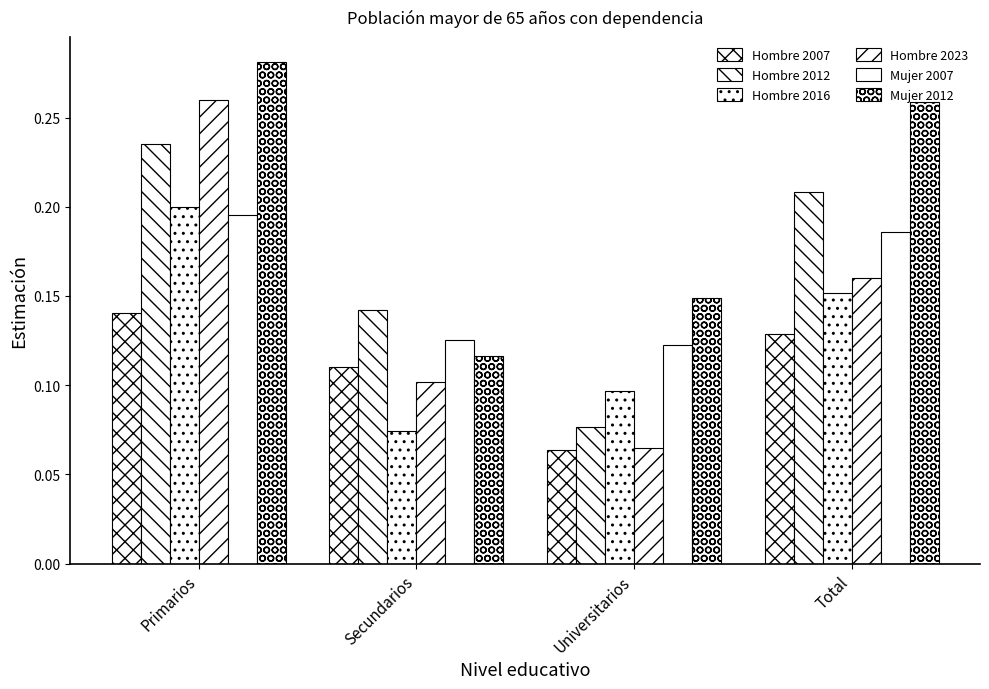

Is the value of Hombre 2012 at Primarios greater than the value of Mujer 2007 at Total?

Yes